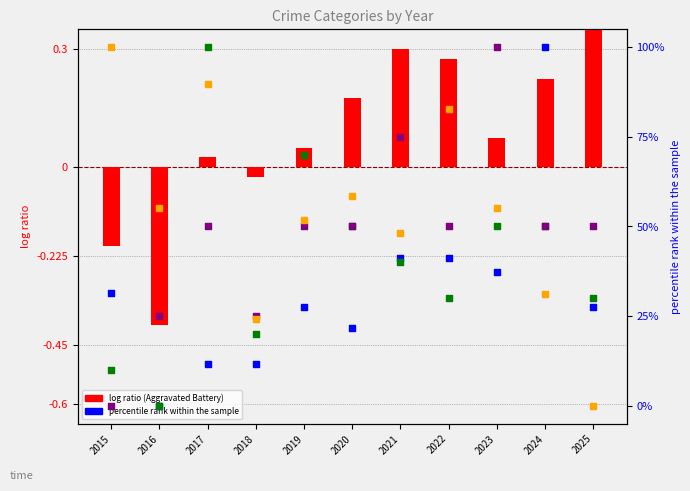

Is the value of Aggravated Battery at 2015 greater than the value of Criminal Sexual Assault at 2020?

No